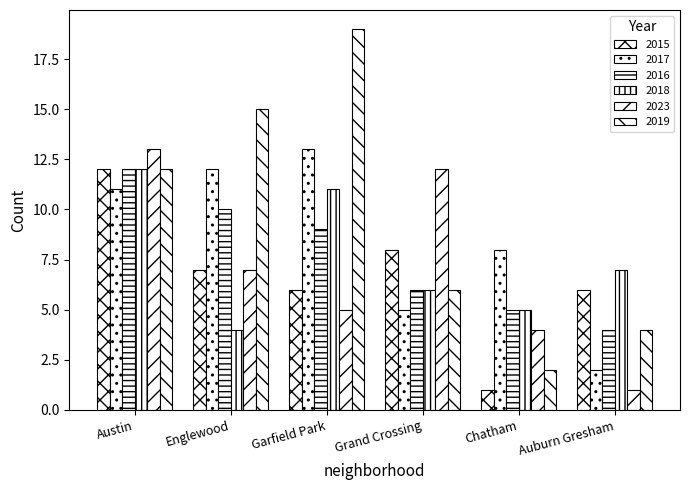

What is the average value of the 2016 series?

8